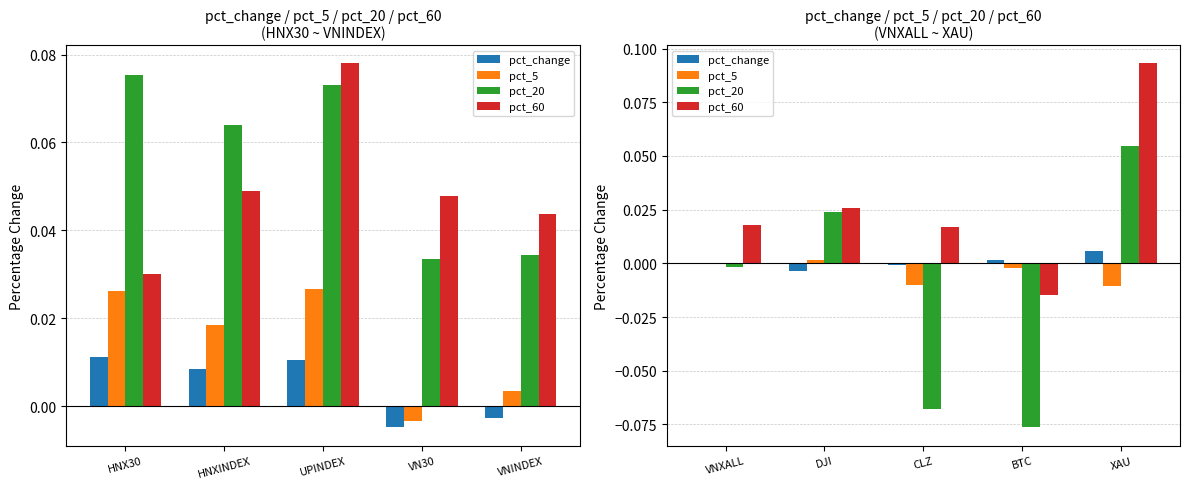

Reading left to right, extract all data points from this chart.

pct_change: 0.0	-0.0	-0.0	0.0	0.0
pct_5: 0.0	0.0	-0.0	-0.0	-0.0
pct_20: -0.0	0.0	-0.1	-0.1	0.1
pct_60: 0.0	0.0	0.0	-0.0	0.1